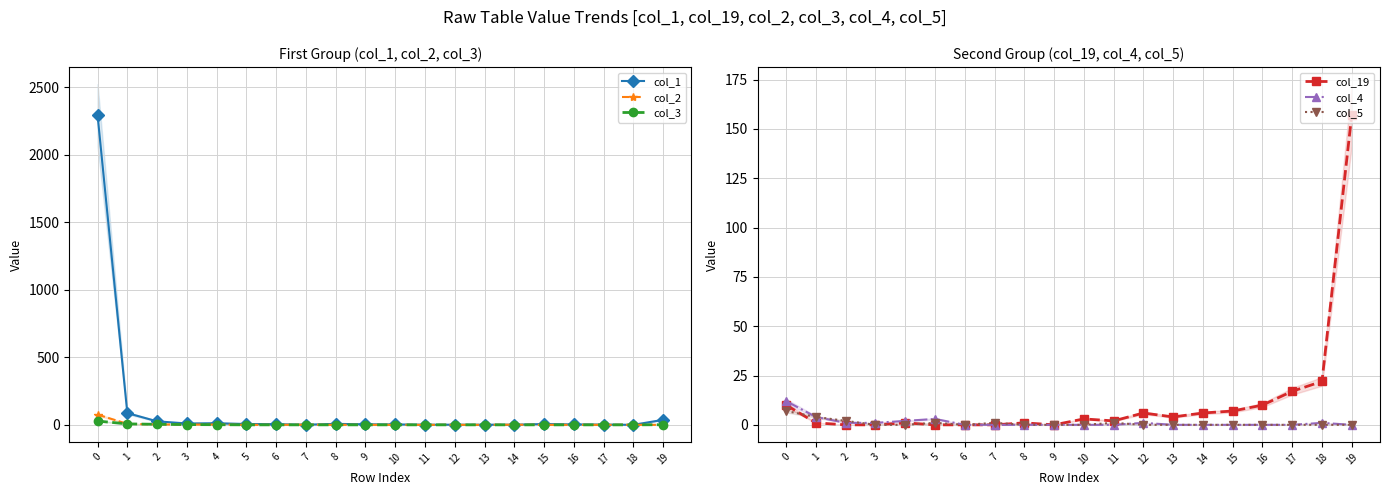

What is the difference between the second highest and minimum values in the col_1 series?

87